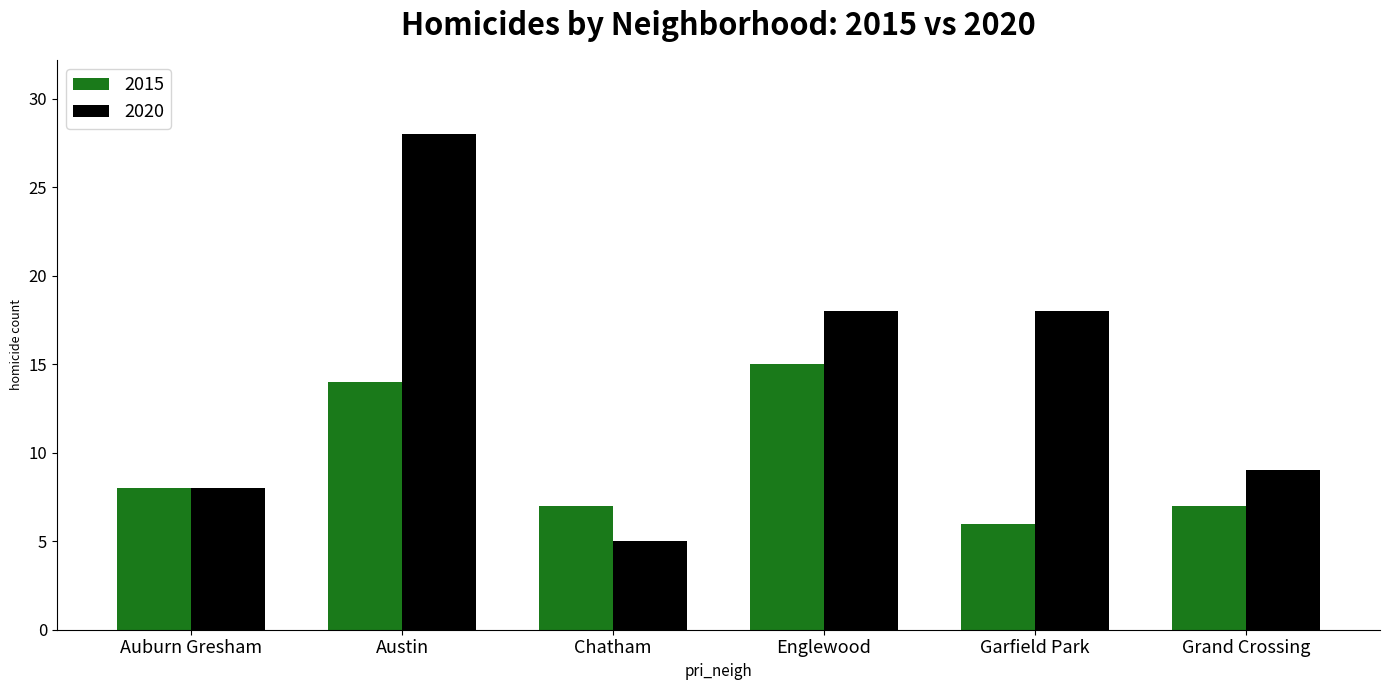

At which category is the sum across all series the highest?

Austin